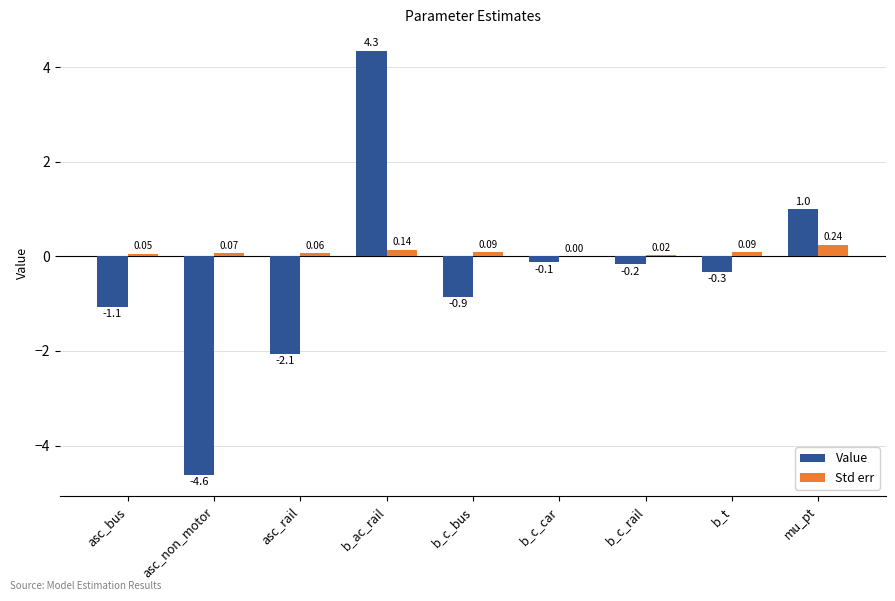

What is the maximum value for Value?

4.3